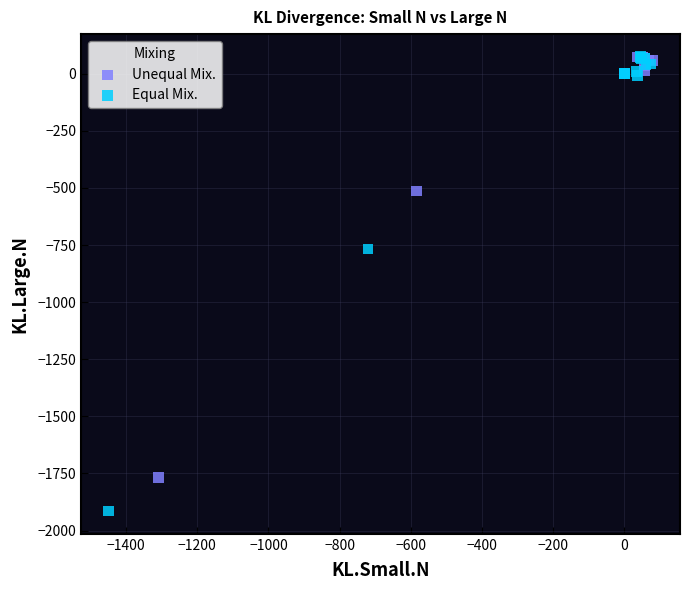

Which series contains the lowest Y value?

Equal Mix.